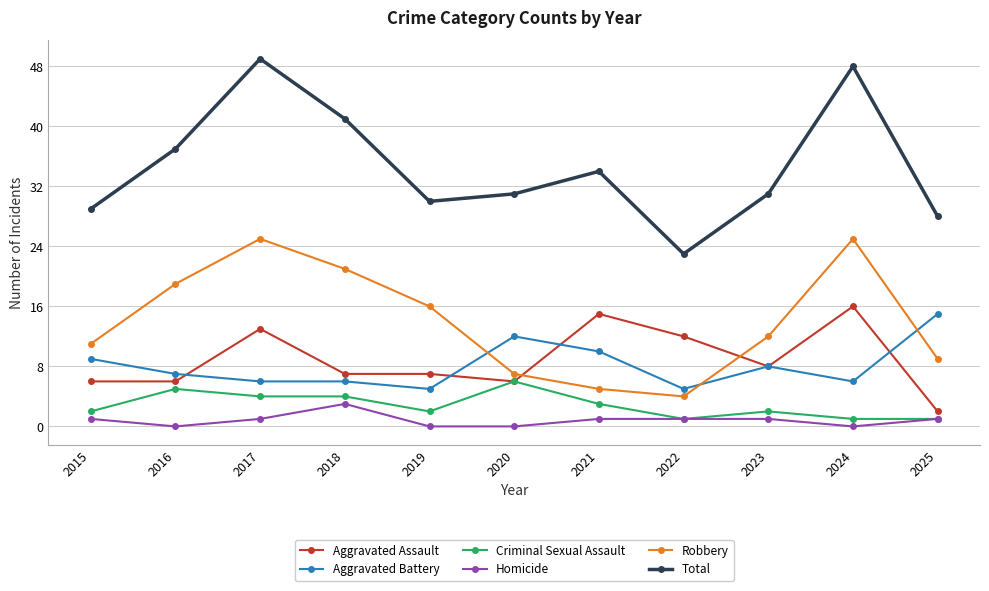

How many lines are shown in the chart?

6